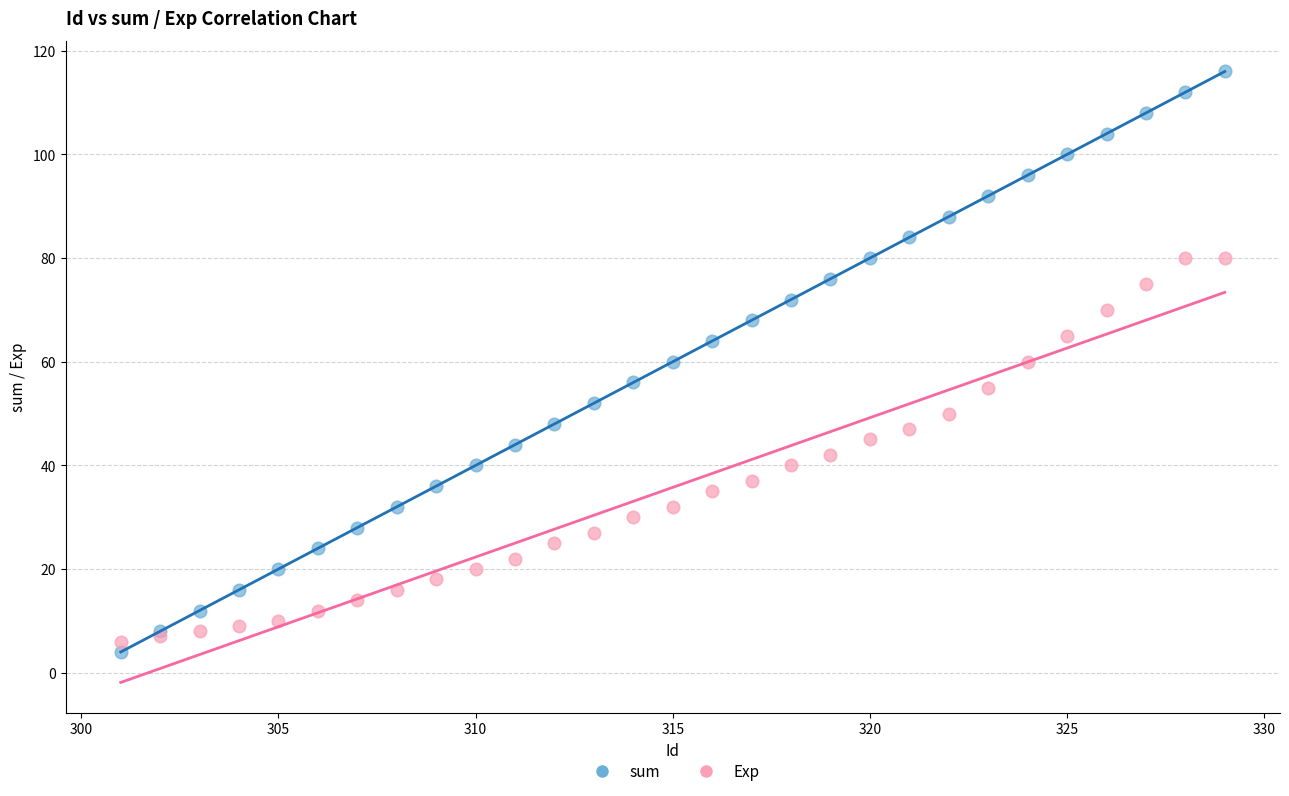

What is the X range (max minus min) for the scatter plot?

28